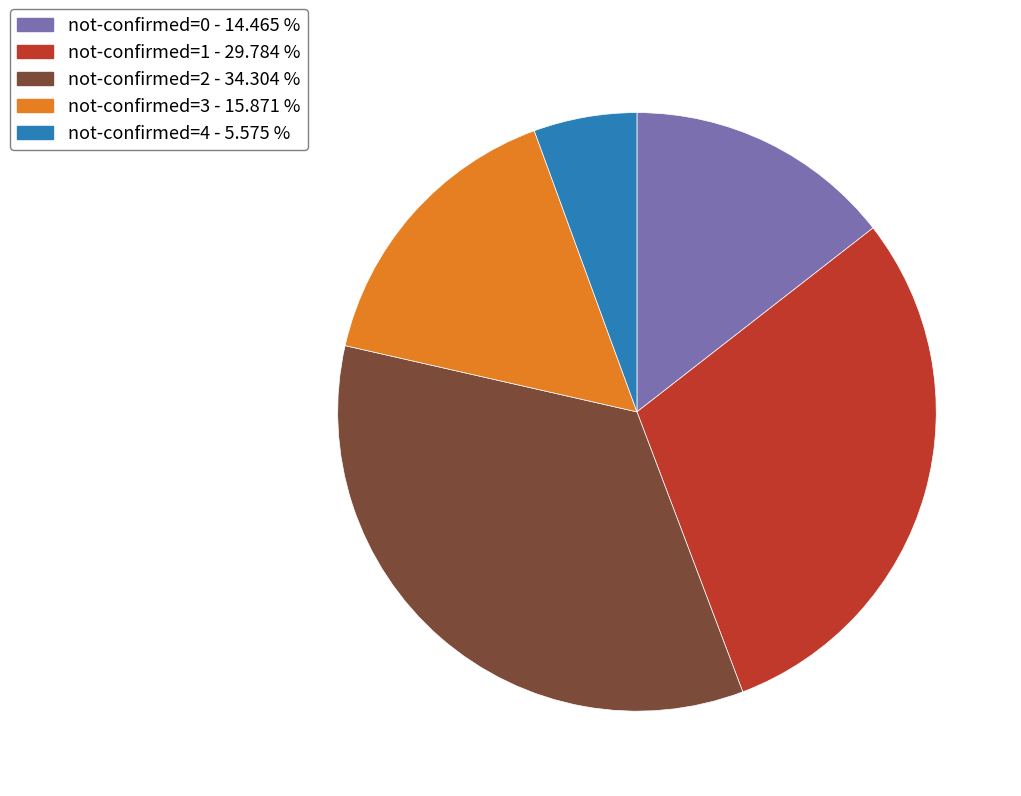

Between not-confirmed=3 - 15.871 % and not-confirmed=1 - 29.784 %, which is larger?

not-confirmed=1 - 29.784 %